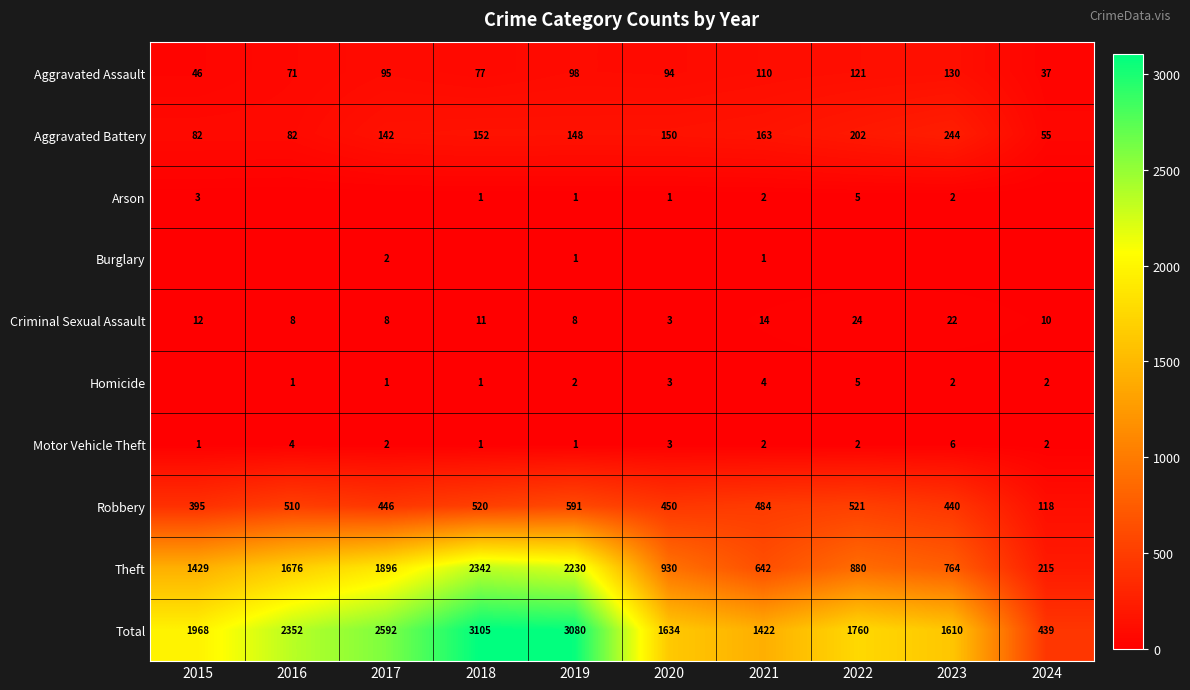

What is the average value of the Robbery series?

448